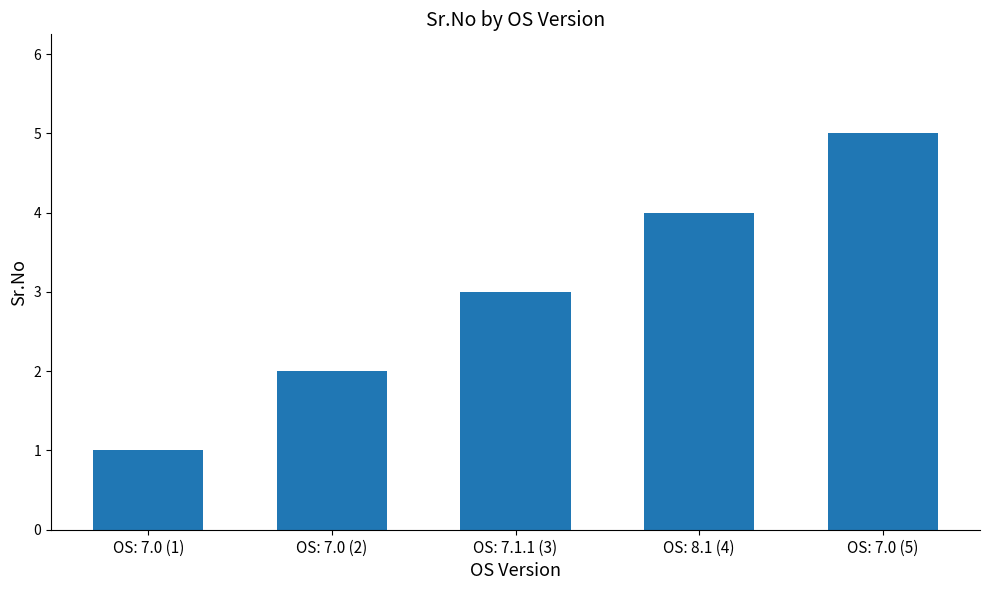

Reading left to right, transcribe all the data shown in this chart.

1	2	3	4	5